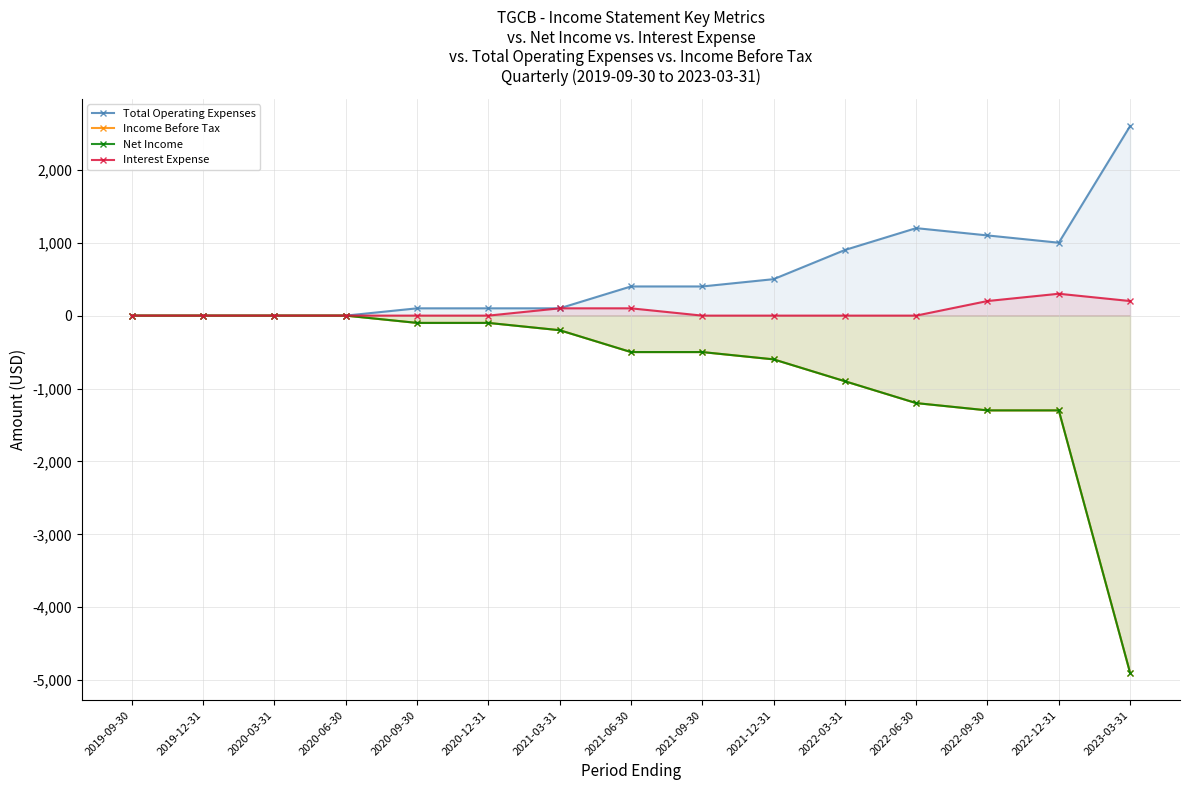

Between 2021-12-31 and 2019-12-31, which is larger?

2021-12-31